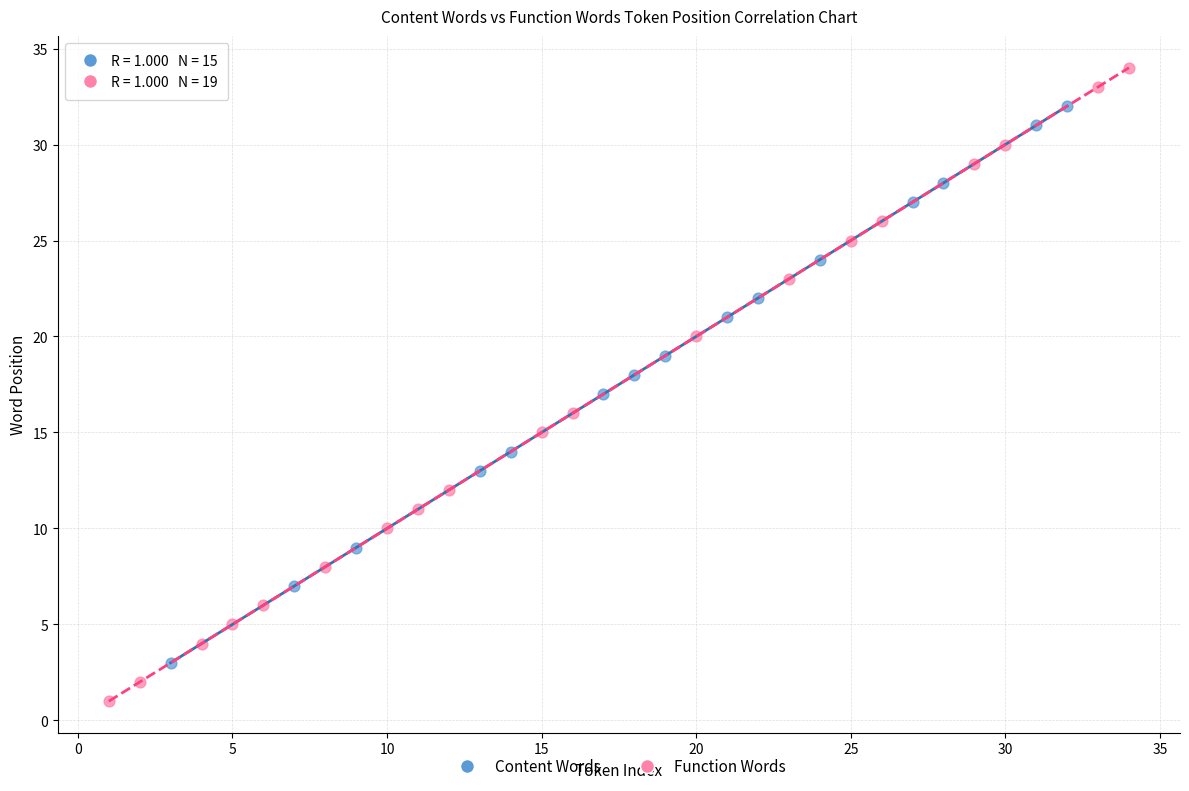

Which series contains the lowest Y value?

Function Words